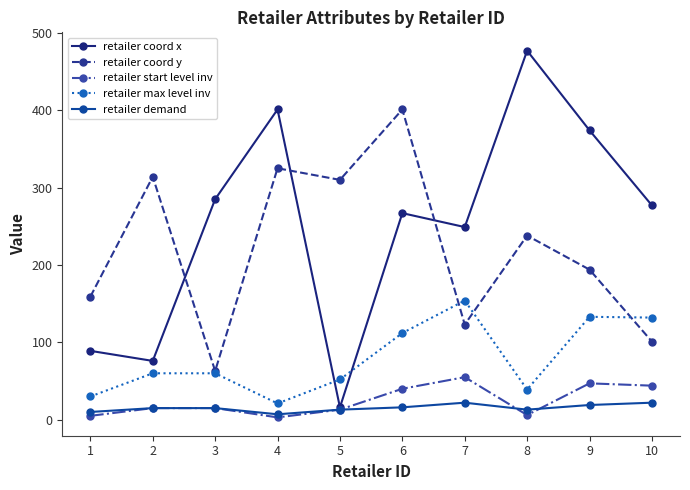

At 7, list the series in order from smallest to largest.

retailer demand, retailer start level inv, retailer coord y, retailer max level inv, retailer coord x